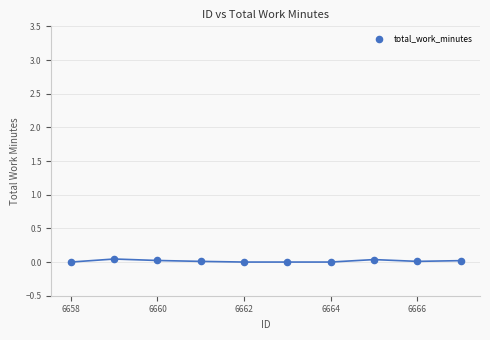

What is the range of X values (max minus min)?

9.0